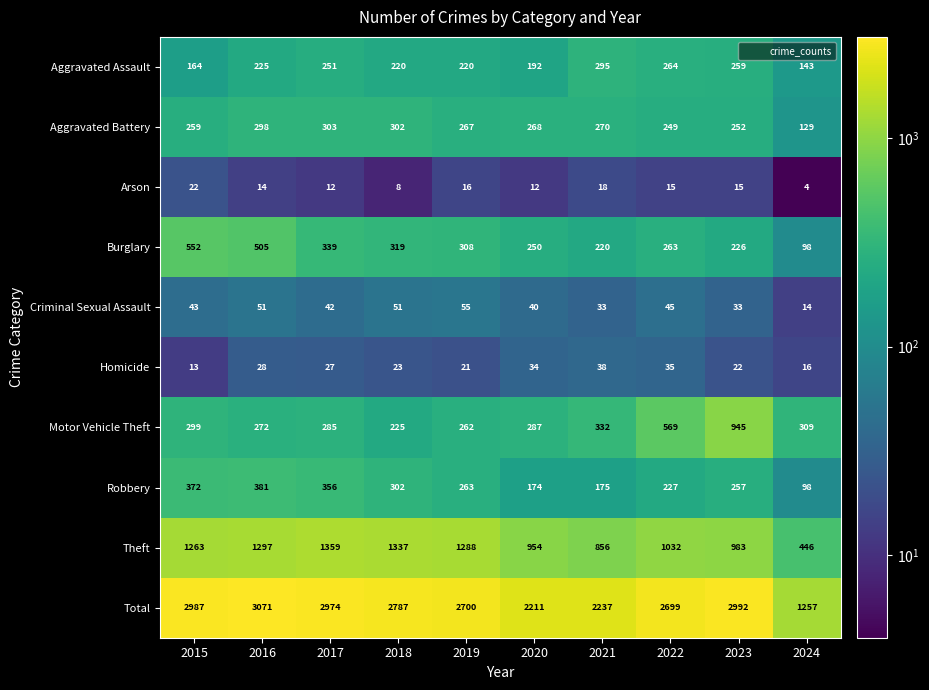

At which label is Total closest to 2164?

2020